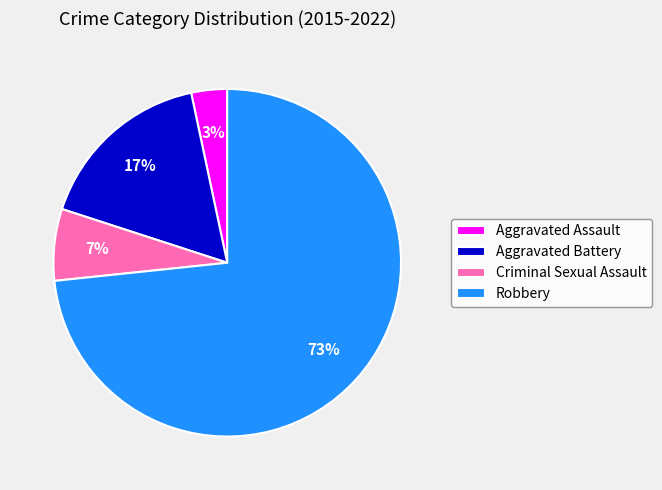

How many slices are in this pie chart?

4